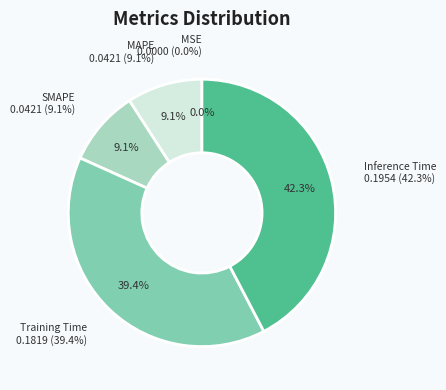

Does Inference Time account for over 50% of the chart?

No